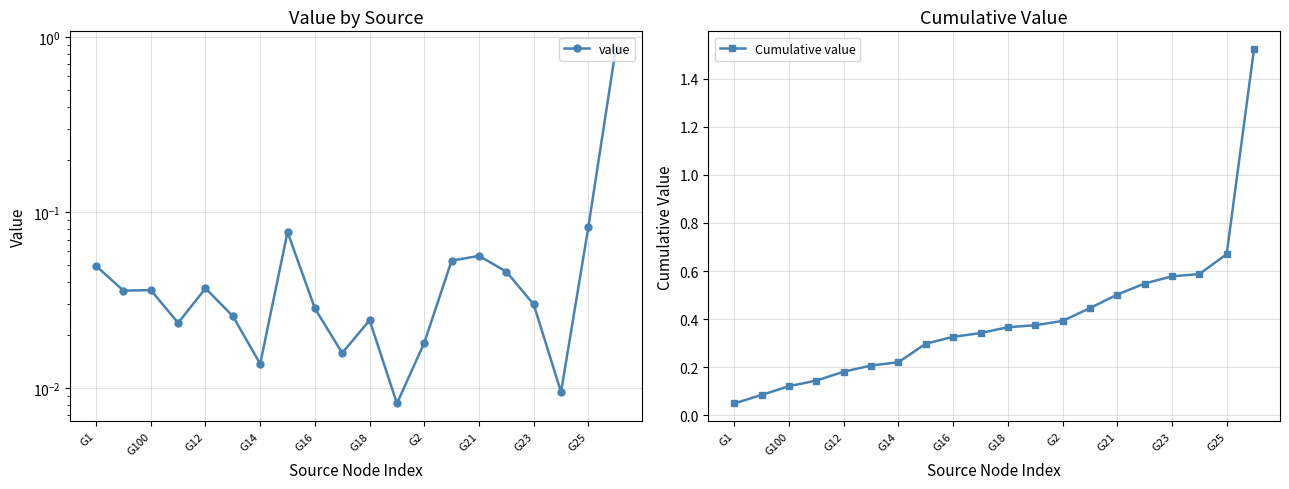

How many lines are shown in the chart?

2